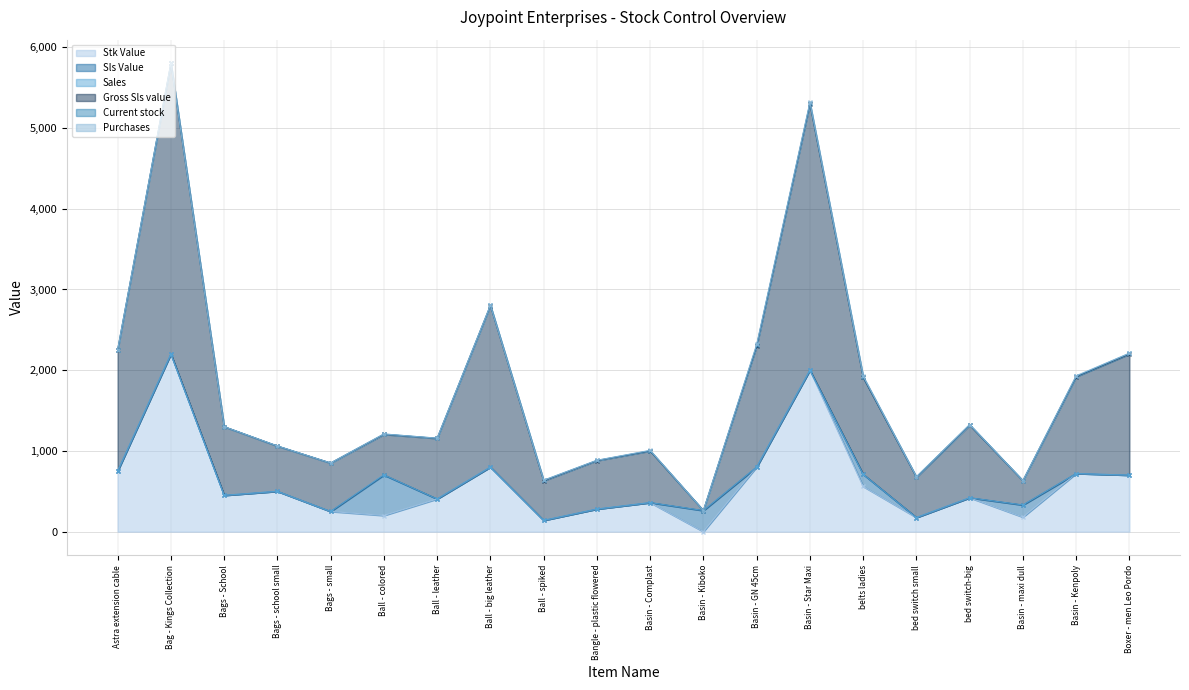

What is the difference between the highest and lowest values at Boxer - men Leo Pordo?

1500